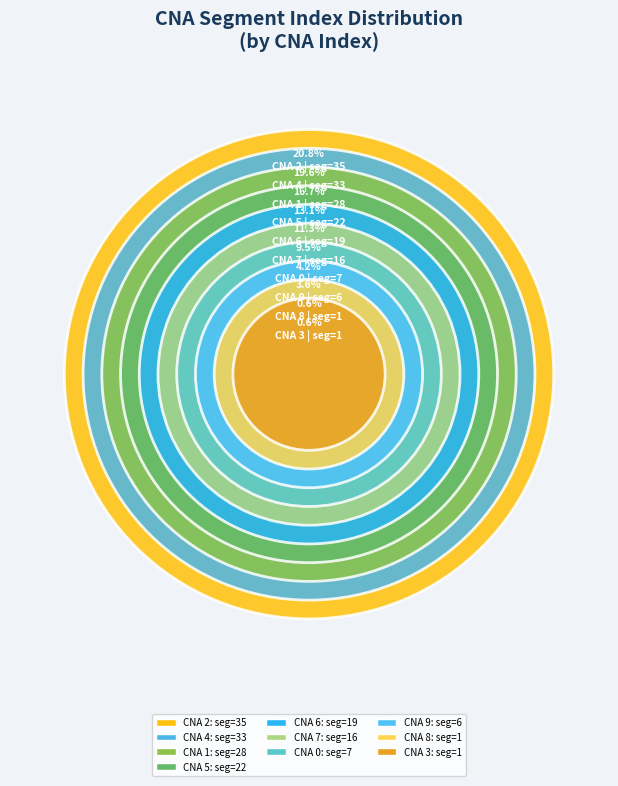

Does 8 account for over 50% of the chart?

No